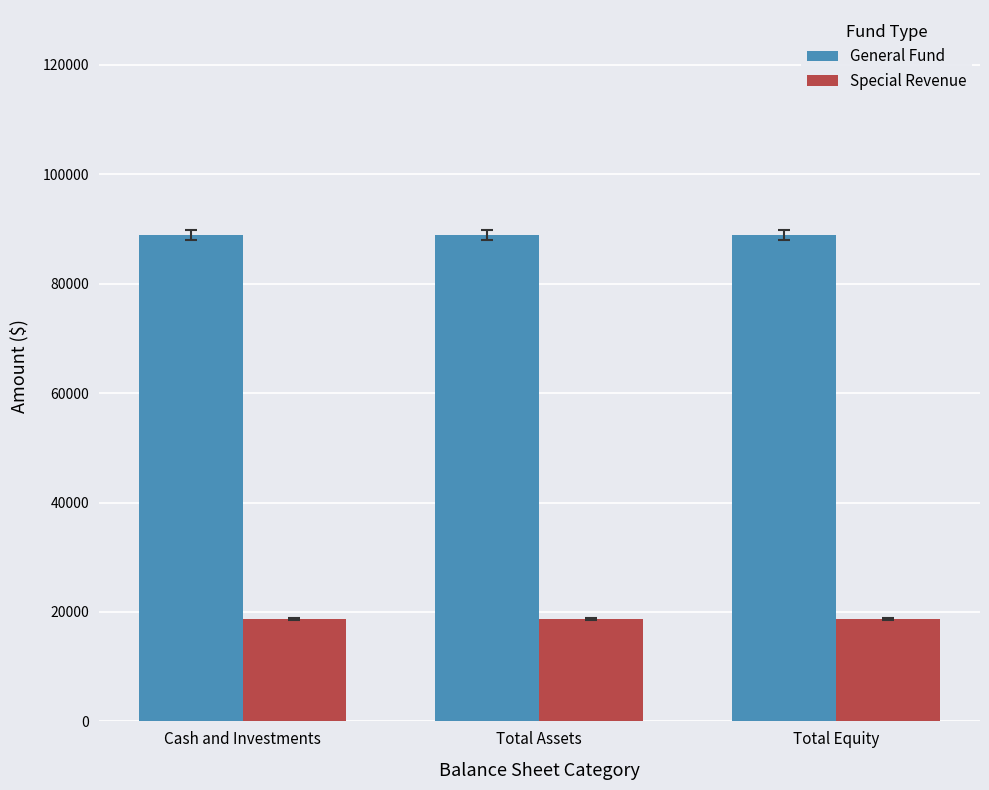

What is the sum of the Special Revenue values at Total Assets and Cash and Investments?

37438